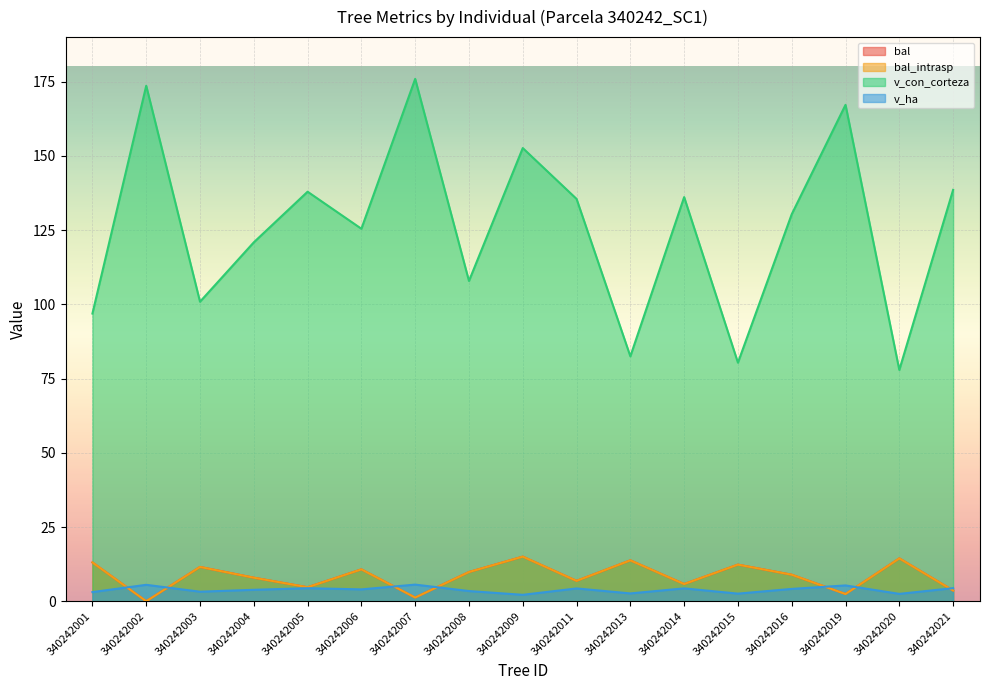

What is the highest value of the bal series?

15.0